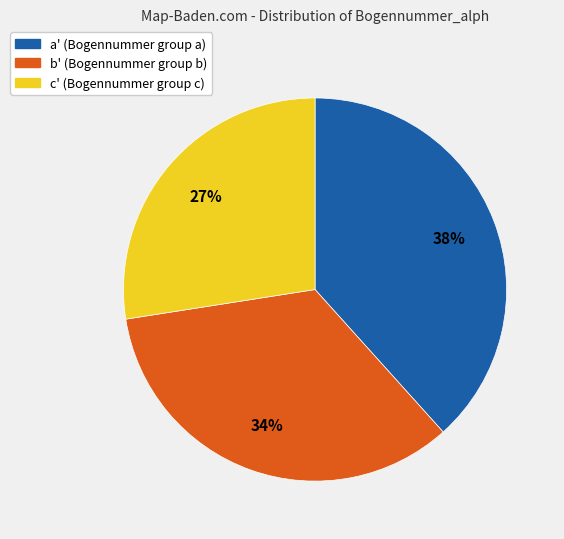

To the nearest percent, what is the difference between the largest and smallest slice percentages?

11%